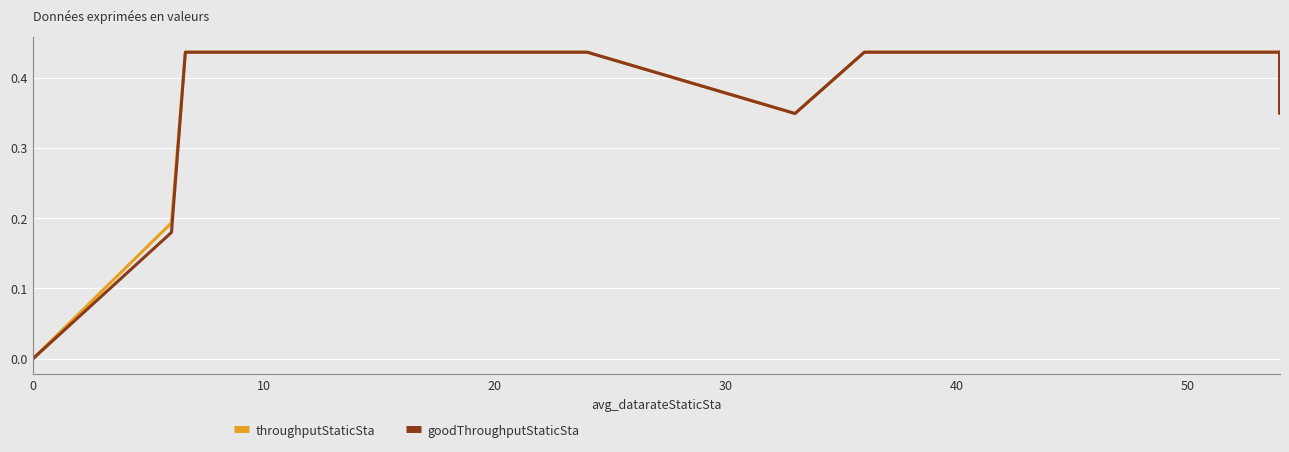

What is the label of the 19th point from the right?

10